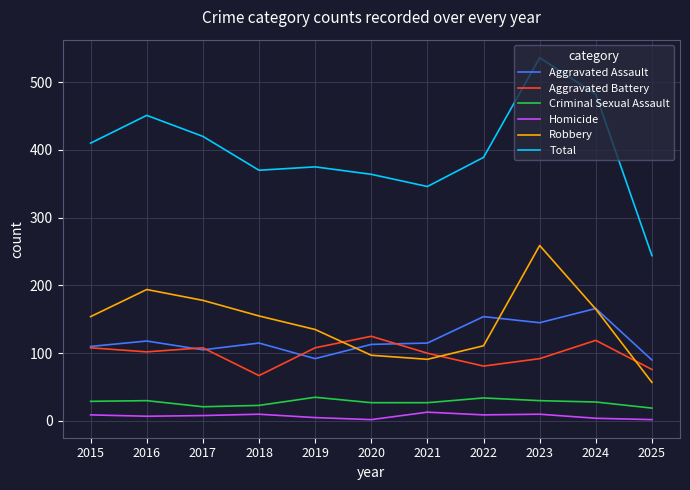

Is the value of Total at 2023 greater than the value of Criminal Sexual Assault at 2015?

Yes